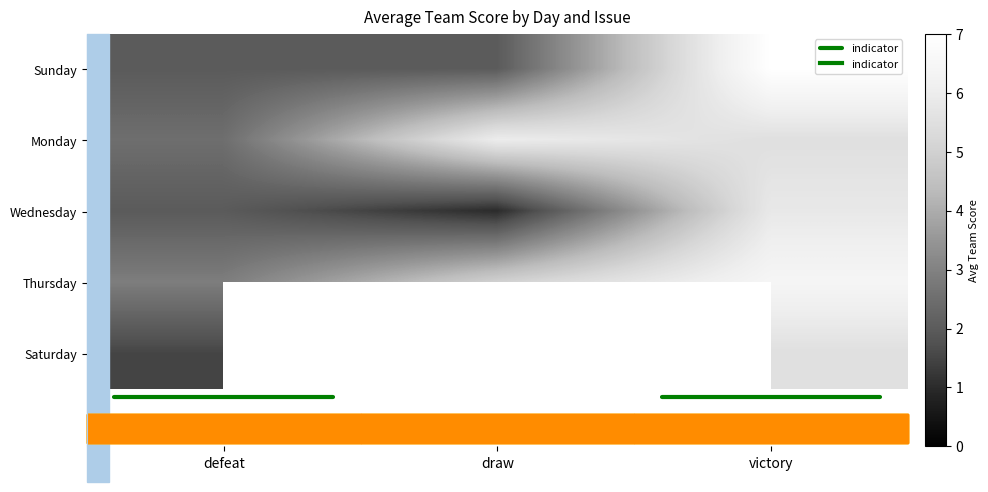

Between Thursday_draw and Saturday_victory, which is larger?

Saturday_victory